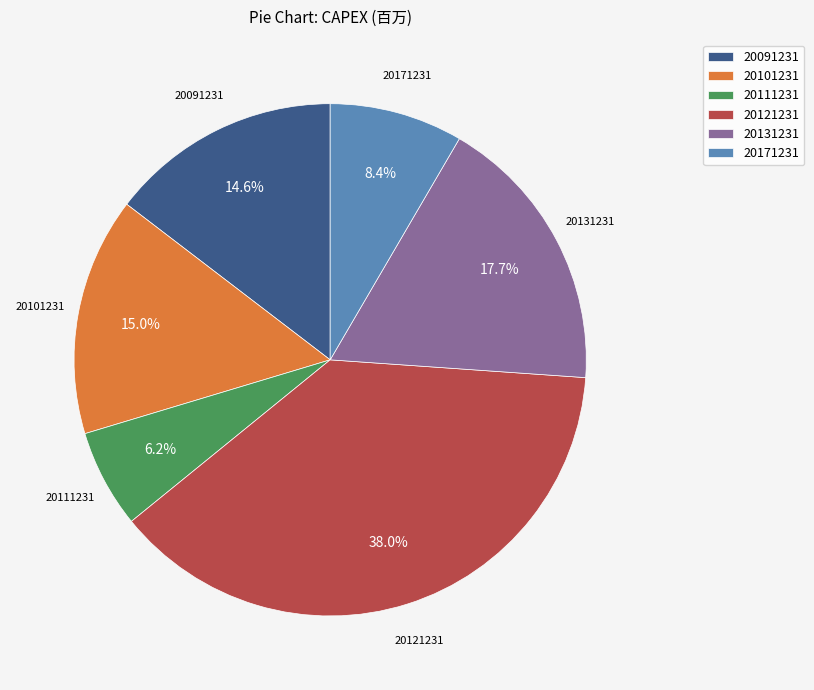

Combined, what portion of the pie is 20091231 and 20171231?

23.0%